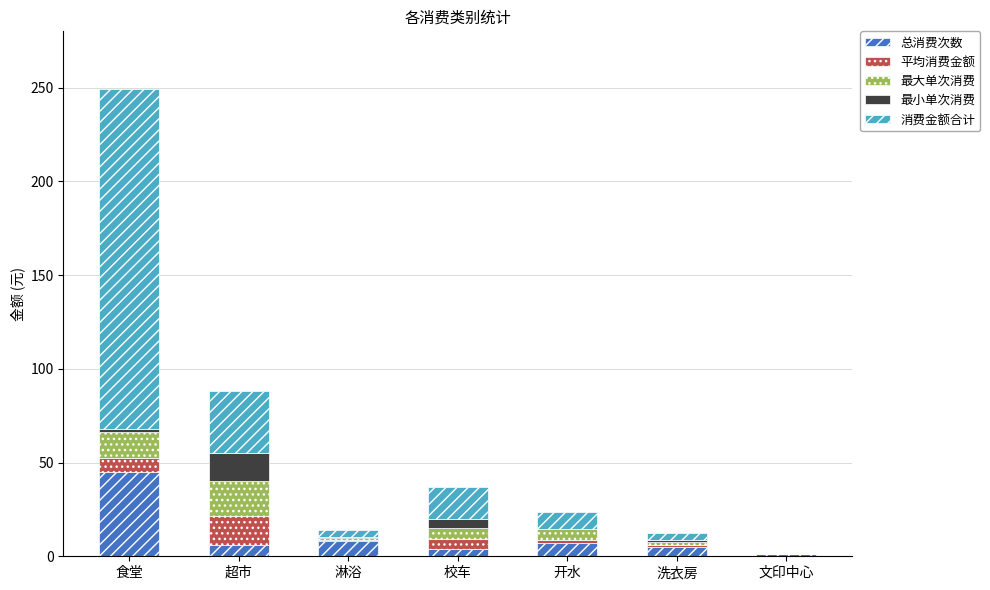

What is the maximum value for 总消费次数?

45.0